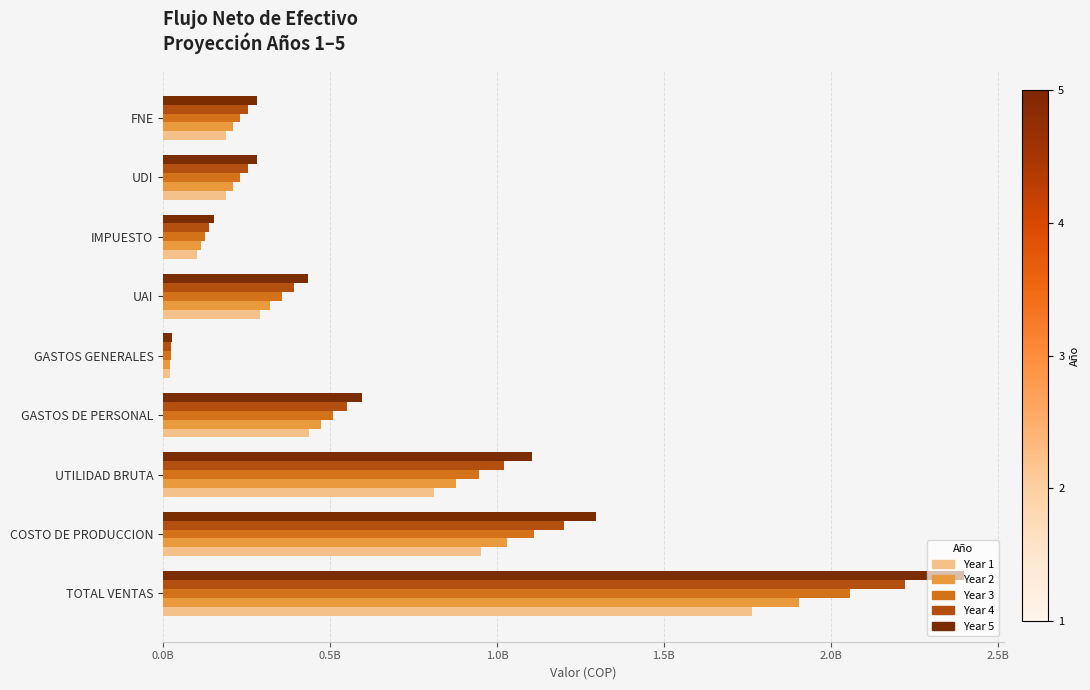

At which label does Year 4 reach its peak?

TOTAL VENTAS